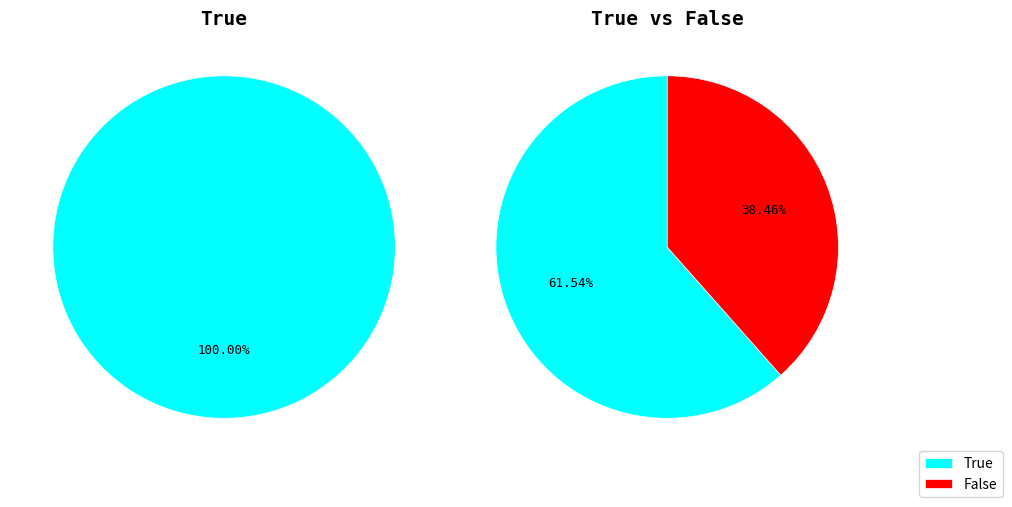

Combined, do True and False account for over 50%?

Yes